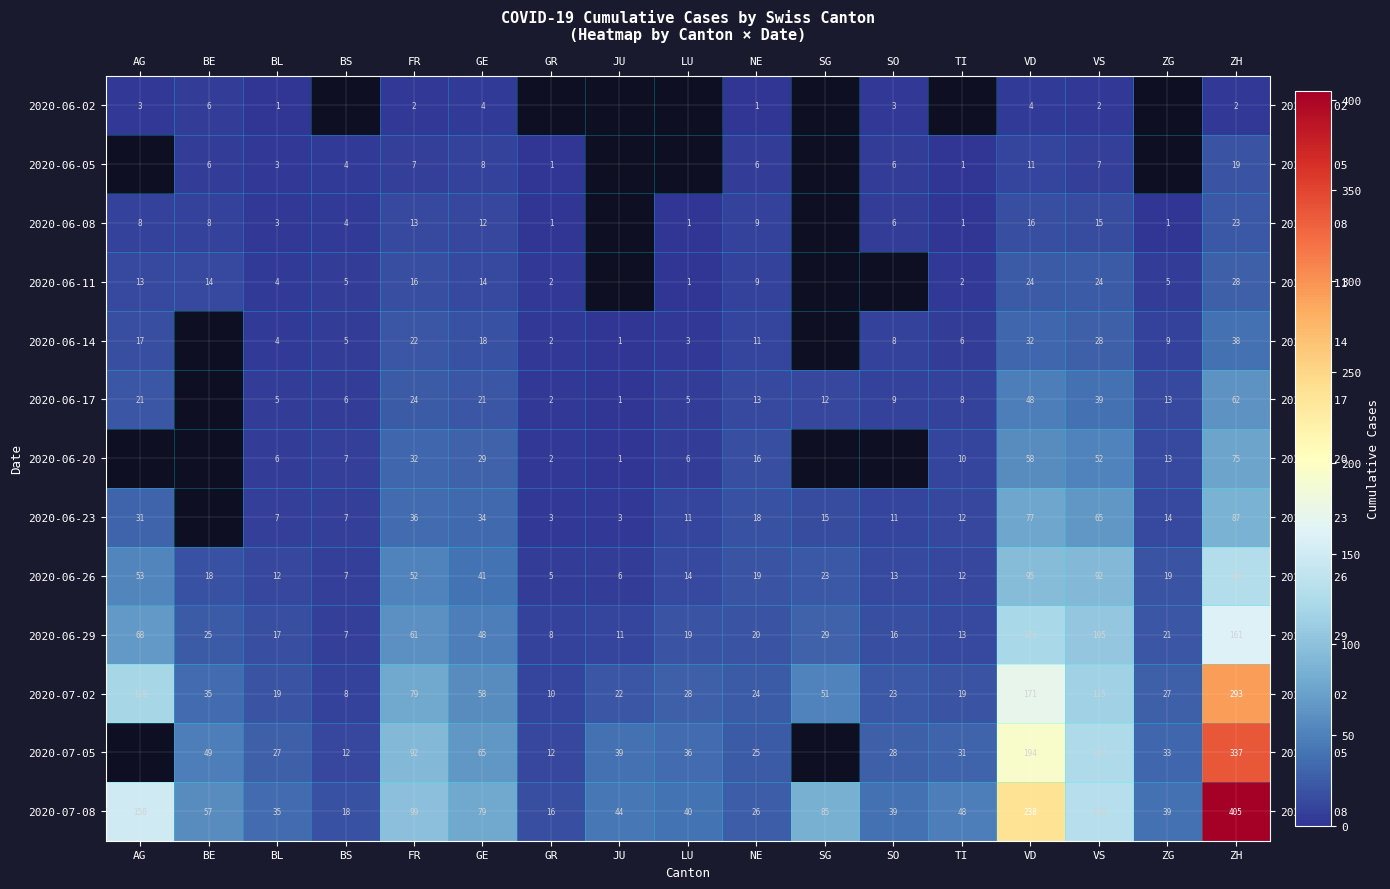

At how many categories does at least one series exceed 140?

3